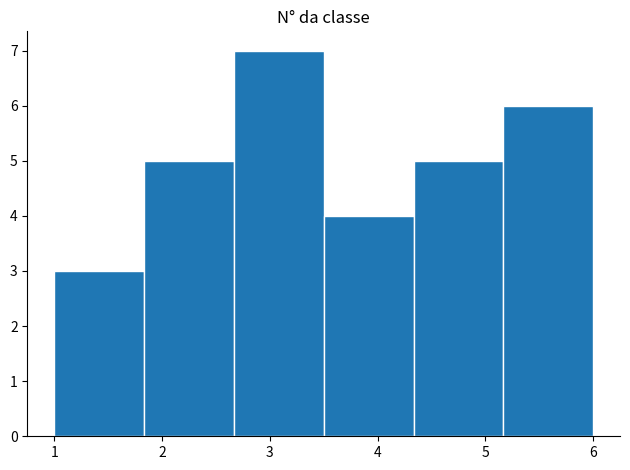

What is the height of the bar covering 5.2 to 6.0 on the x-axis? Neither the bar edges nor the heights are printed on the chart, so give them approximately, as read against the axes.

6